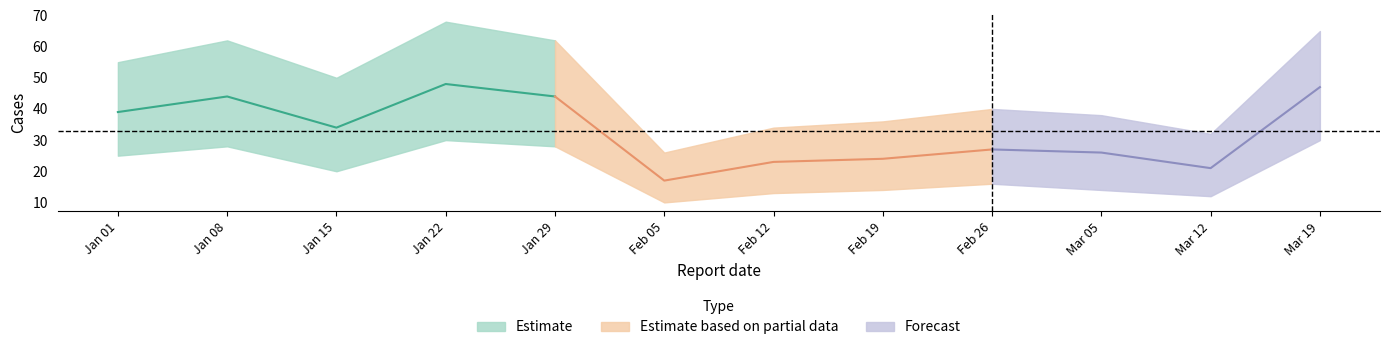

At which label is Cases_lower closest to 20?

2023-01-15